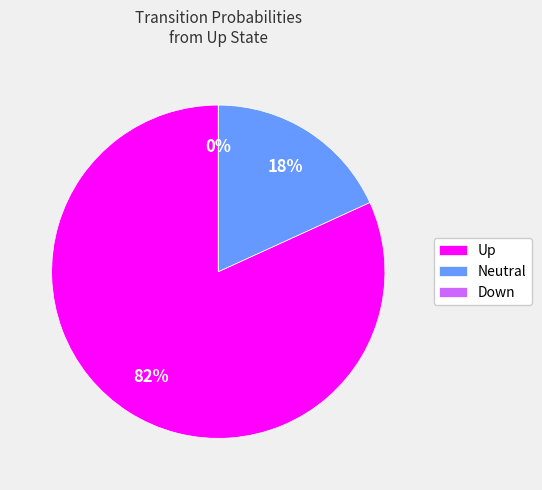

How much of the chart is everything except Up?

18.2%